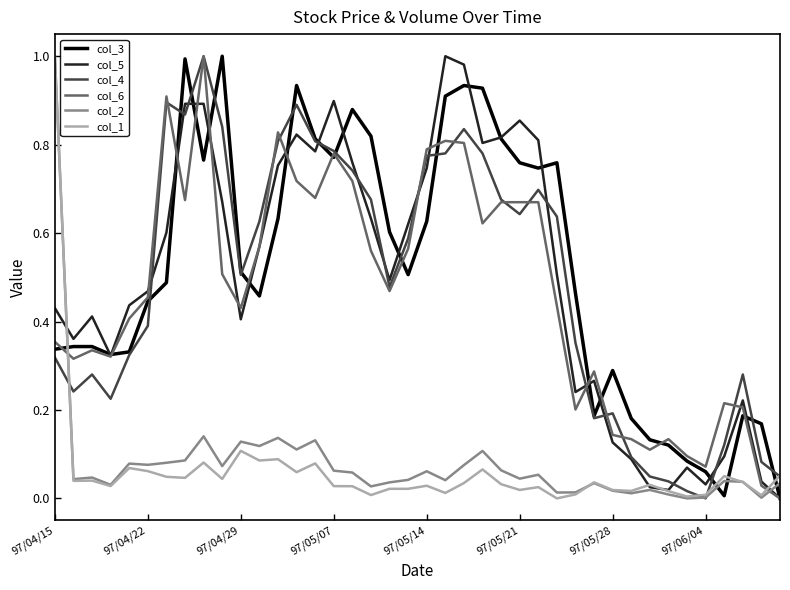

After their last crossing, which series has the higher values: col_5 or col_1?

col_1